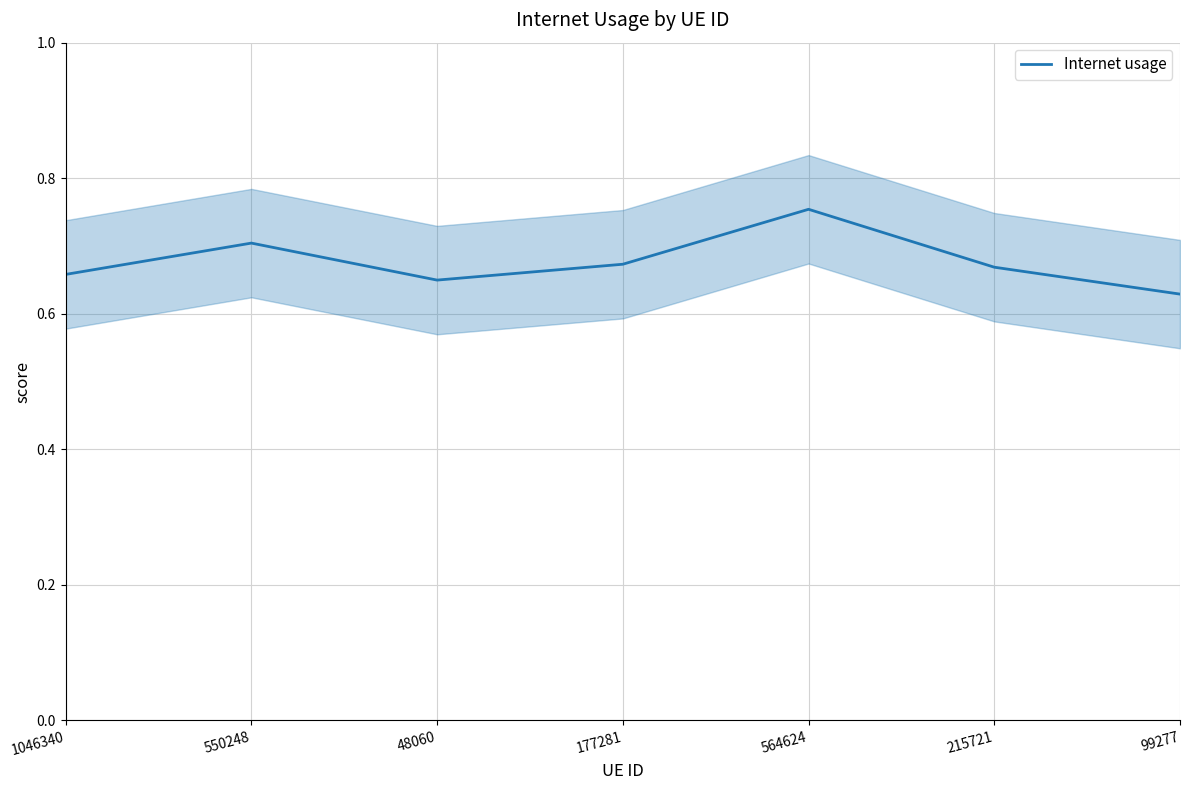

At which label is the value closest to 0?

99277